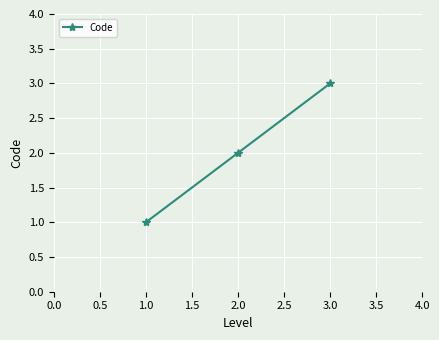

How many lines are shown in the chart?

1